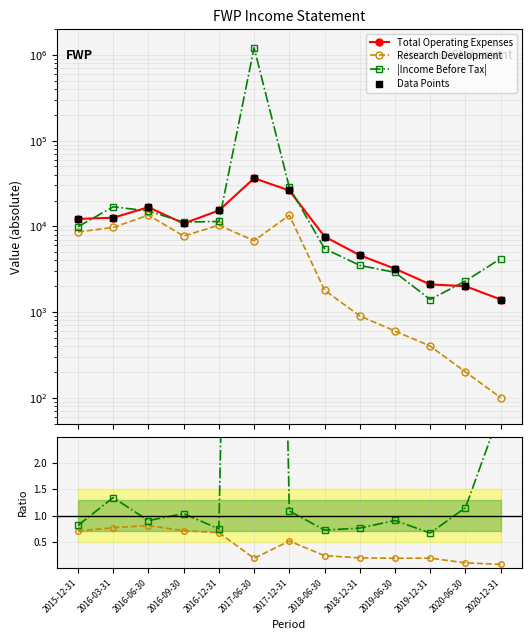

Which series reaches the maximum Y coordinate?

|Income Before Tax|